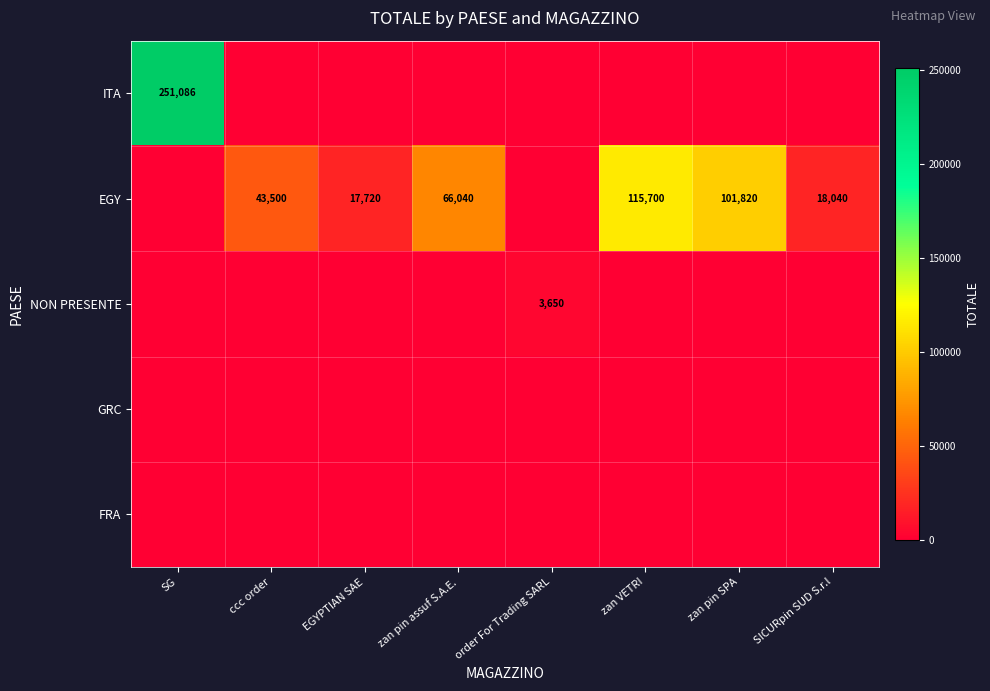

The value of EGY at SICURpin SUD S.r.l is 18040. True or false?

True